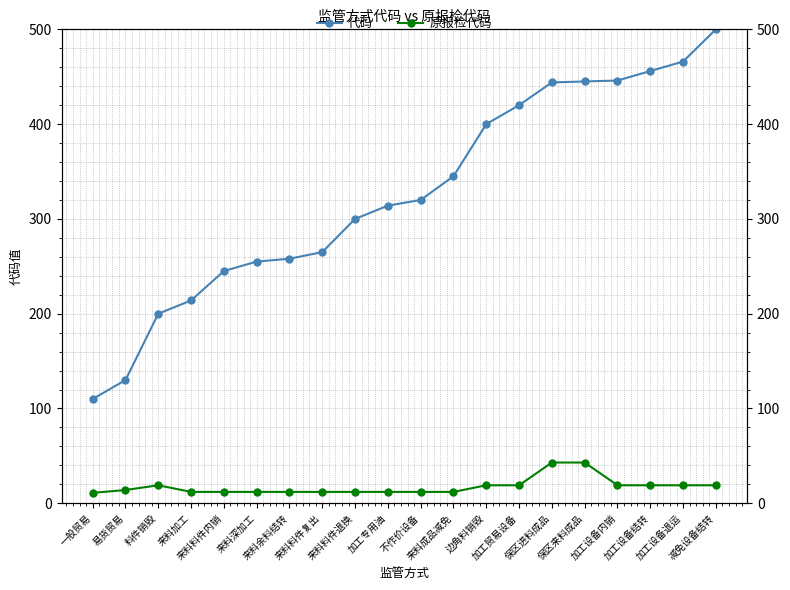

True or false: 代码 and 原报检代码 cross at least once.

False